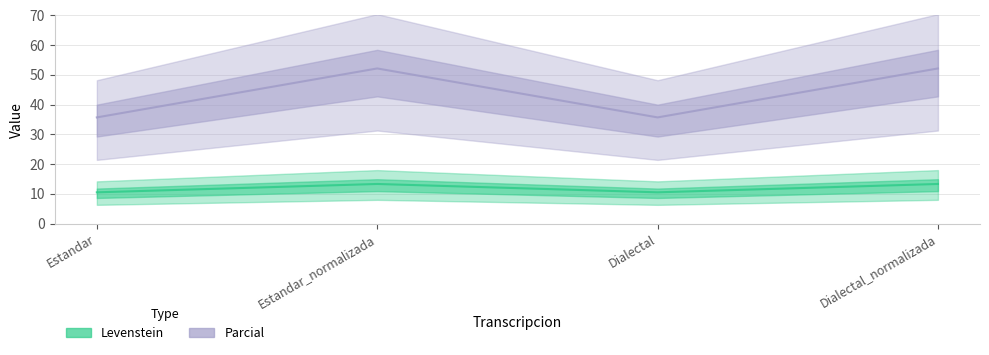

Does the chart have visible grid lines?

Yes